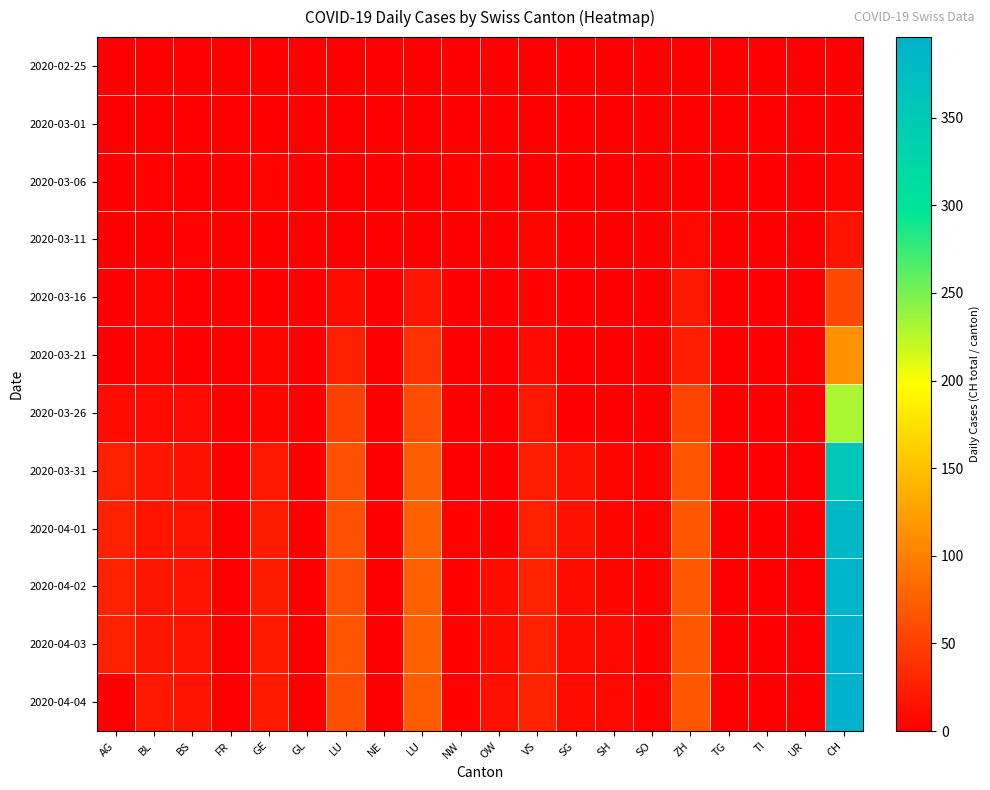

Reading left to right, list all the values displayed in this chart.

2020-02-25: AG=0	BL=0	BS=0	FR=0	GE=0	GL=0	LU=0	NE=0	LU=0	NW=0	OW=0	VS=0	SG=0	SH=0	SO=0	ZH=0	TG=0	TI=0	UR=0	CH=0
2020-03-01: AG=0	BL=0	BS=0	FR=0	GE=0	GL=0	LU=0	NE=0	LU=0	NW=0	OW=0	VS=0	SG=0	SH=0	SO=0	ZH=0	TG=0	TI=0	UR=0	CH=0
2020-03-06: AG=0	BL=2	BS=0	FR=0	GE=4	GL=0	LU=0	NE=0	LU=0	NW=2	OW=0	VS=0	SG=0	SH=0	SO=0	ZH=0	TG=0	TI=0	UR=0	CH=4
2020-03-11: AG=0	BL=1	BS=2	FR=0	GE=1	GL=0	LU=0	NE=0	LU=0	NW=0	OW=0	VS=6	SG=0	SH=0	SO=0	ZH=7	TG=1	TI=0	UR=0	CH=17
2020-03-16: AG=0	BL=4	BS=0	FR=0	GE=0	GL=0	LU=10	NE=0	LU=18	NW=0	OW=0	VS=2	SG=0	SH=0	SO=0	ZH=20	TG=0	TI=0	UR=0	CH=56
2020-03-21: AG=0	BL=4	BS=0	FR=0	GE=6	GL=0	LU=25	NE=0	LU=40	NW=0	OW=0	VS=8	SG=0	SH=0	SO=0	ZH=24	TG=0	TI=0	UR=0	CH=114
2020-03-26: AG=10	BL=9	BS=8	FR=0	GE=5	GL=0	LU=52	NE=0	LU=60	NW=0	OW=0	VS=19	SG=0	SH=1	SO=1	ZH=54	TG=0	TI=0	UR=0	CH=232
2020-03-31: AG=25	BL=18	BS=15	FR=0	GE=20	GL=0	LU=64	NE=0	LU=74	NW=1	OW=0	VS=24	SG=14	SH=6	SO=3	ZH=65	TG=0	TI=0	UR=0	CH=357
2020-04-01: AG=27	BL=17	BS=16	FR=0	GE=23	GL=0	LU=64	NE=0	LU=76	NW=2	OW=0	VS=26	SG=14	SH=5	SO=3	ZH=68	TG=0	TI=0	UR=0	CH=384
2020-04-02: AG=27	BL=18	BS=17	FR=0	GE=23	GL=0	LU=62	NE=0	LU=75	NW=2	OW=11	VS=28	SG=12	SH=5	SO=3	ZH=69	TG=0	TI=0	UR=0	CH=390
2020-04-03: AG=27	BL=18	BS=17	FR=0	GE=21	GL=0	LU=65	NE=0	LU=75	NW=2	OW=12	VS=26	SG=11	SH=7	SO=3	ZH=67	TG=0	TI=0	UR=0	CH=396
2020-04-04: AG=0	BL=19	BS=16	FR=0	GE=21	GL=0	LU=61	NE=0	LU=72	NW=2	OW=13	VS=28	SG=10	SH=7	SO=3	ZH=67	TG=0	TI=0	UR=0	CH=396